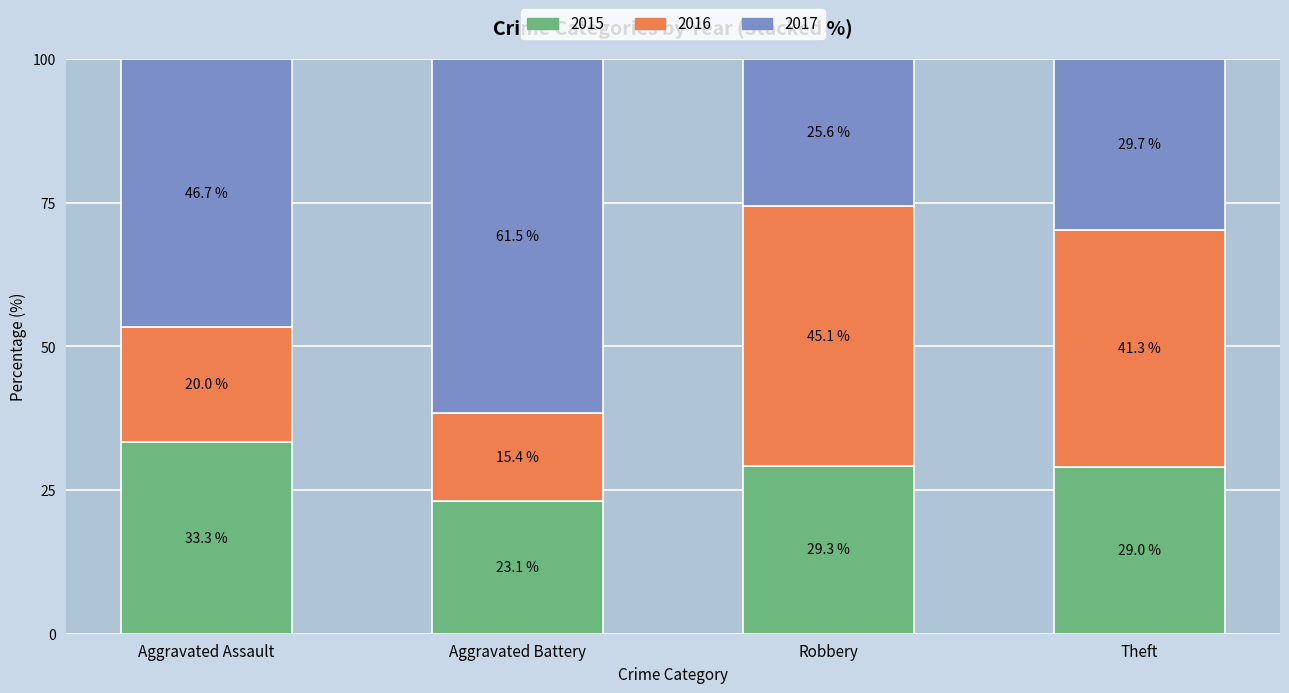

Does the chart contain any negative values?

No